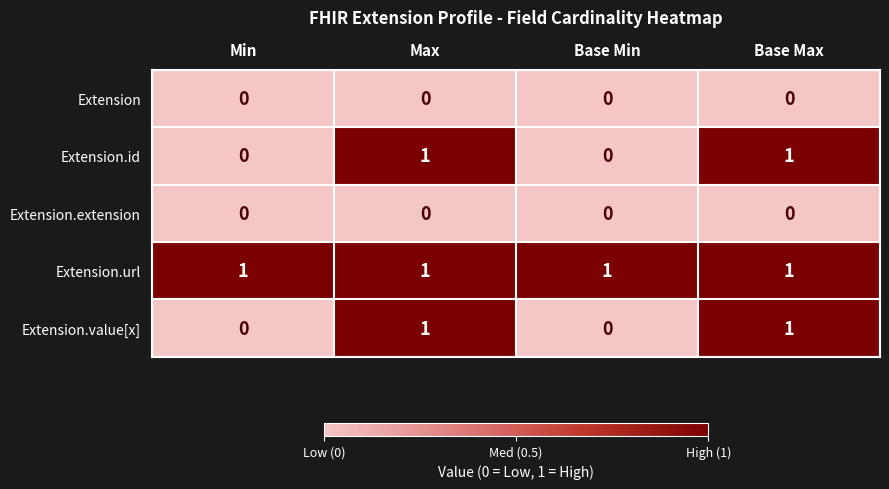

At how many categories does at least one series exceed 0?

4